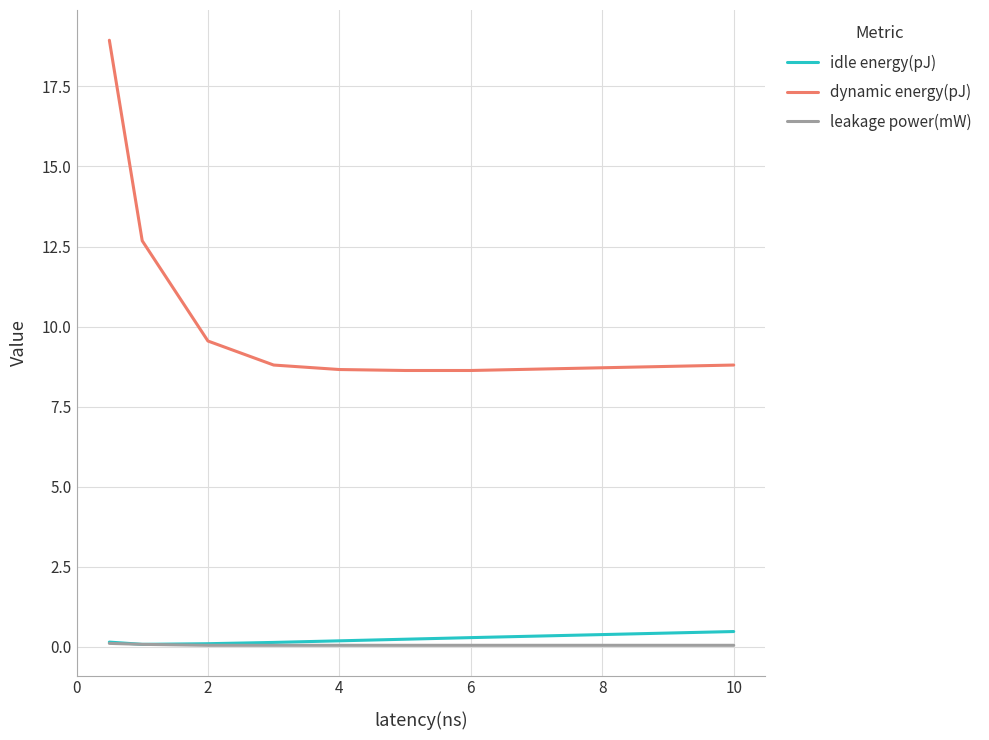

Which series has the widest spread of values?

dynamic energy(pJ)